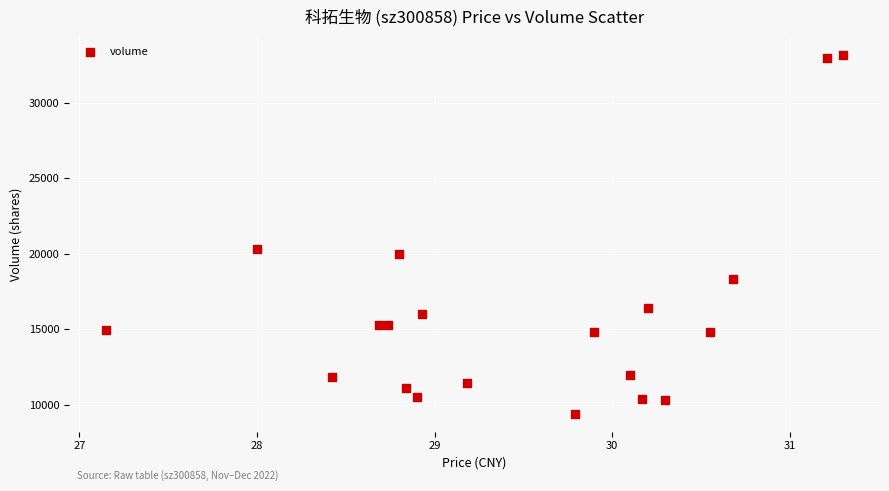

What is the range of Y values (max minus min)?

23775